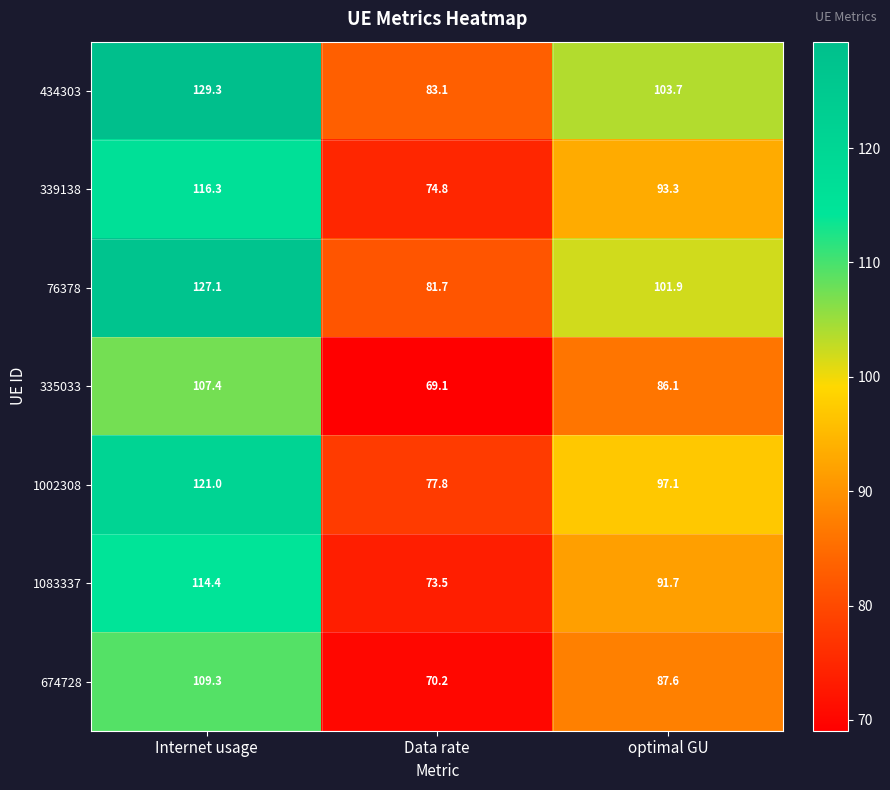

Which series has the largest total across all categories?

434303